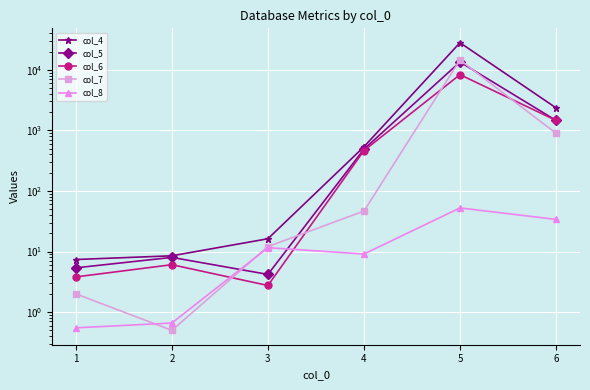

Reading left to right, list all the values displayed in this chart.

col_4: 7.4	8.5	16.2	535.2	27970.0	2354.9
col_5: 5.4	8.0	4.2	488.8	13450.0	1460.0
col_6: 3.8	6.1	2.8	463.0	8309.4	1459.4
col_7: 2.0	0.5	12.1	46.5	14520.0	894.9
col_8: 0.6	0.7	11.6	9.1	52.4	33.9